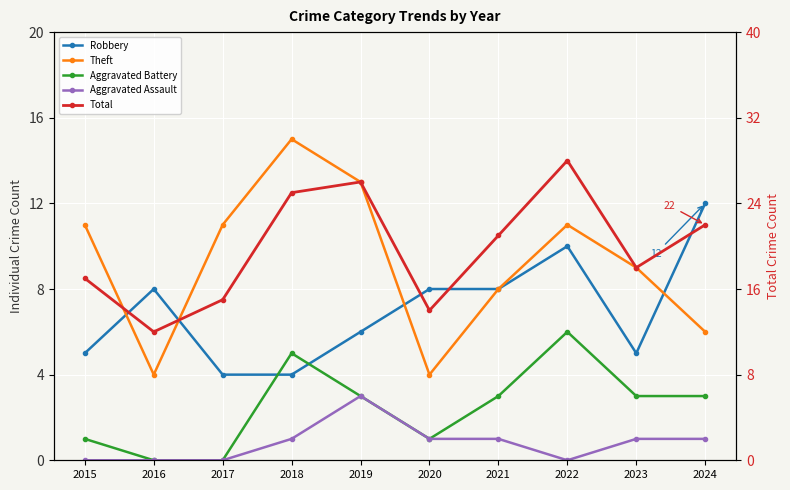

At which label is Aggravated Assault closest to 1?

2018